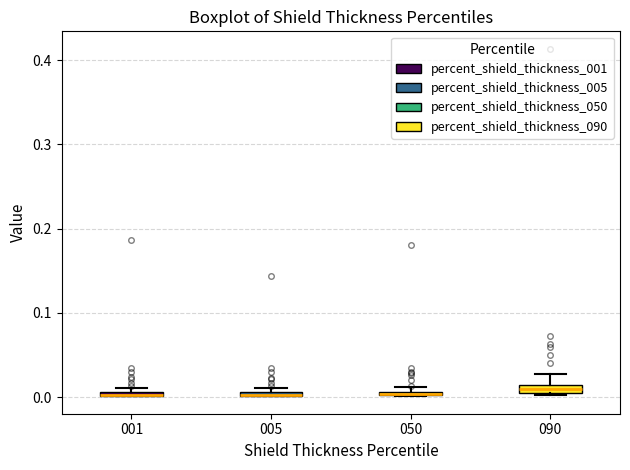

Where is the upper edge of the box at x = 050 on the y-axis? The values are not printed on the chart, so give them approximately, as read against the axis.

0.01